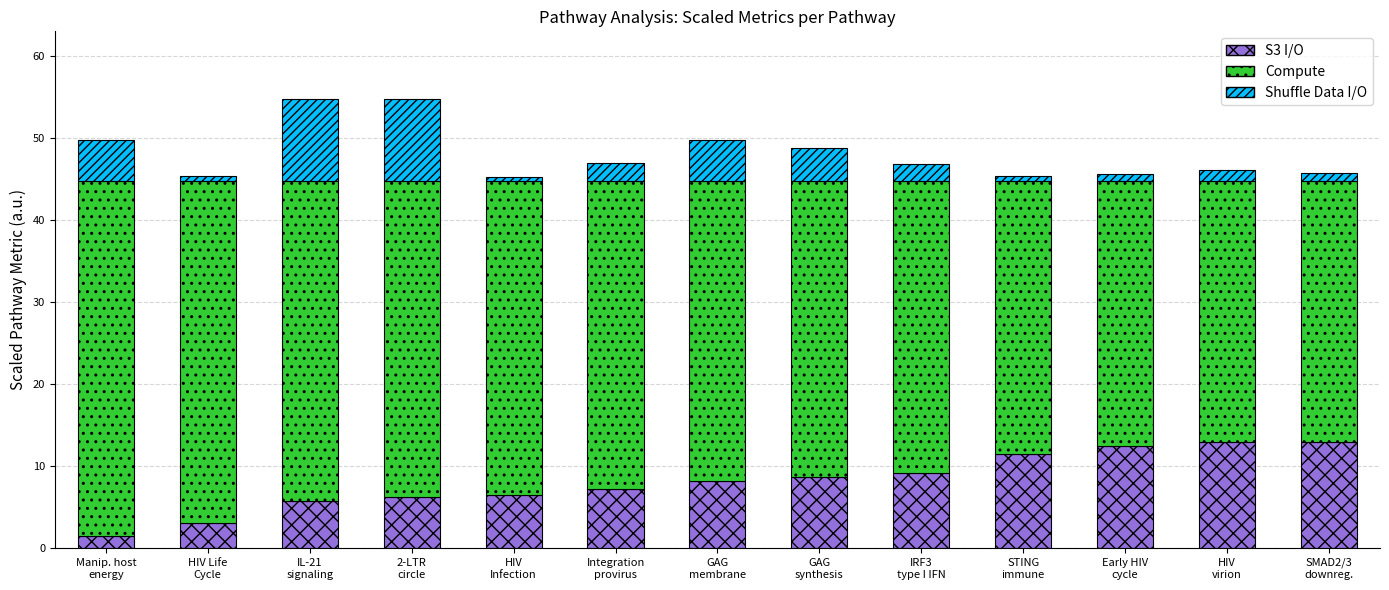

What is the difference between the second highest and second lowest values in the S3 I/O series?

9.9